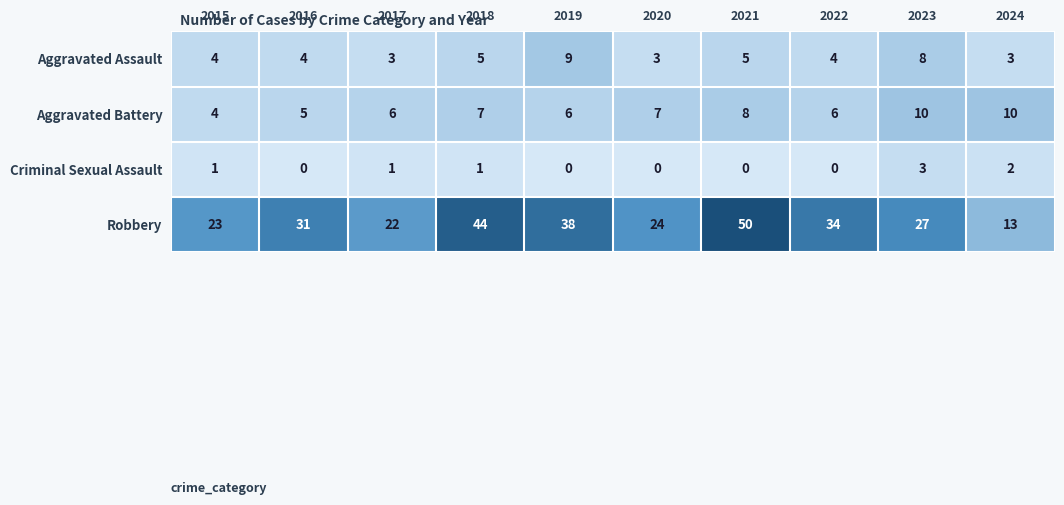

Read the Aggravated Assault value at 2018.

5